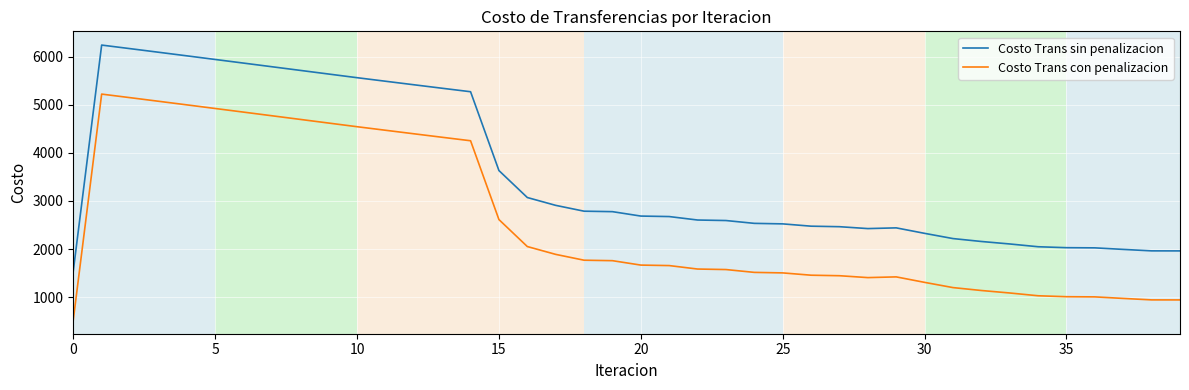

True or false: Costo Trans sin penalizacion and Costo Trans con penalizacion intersect in this chart.

False